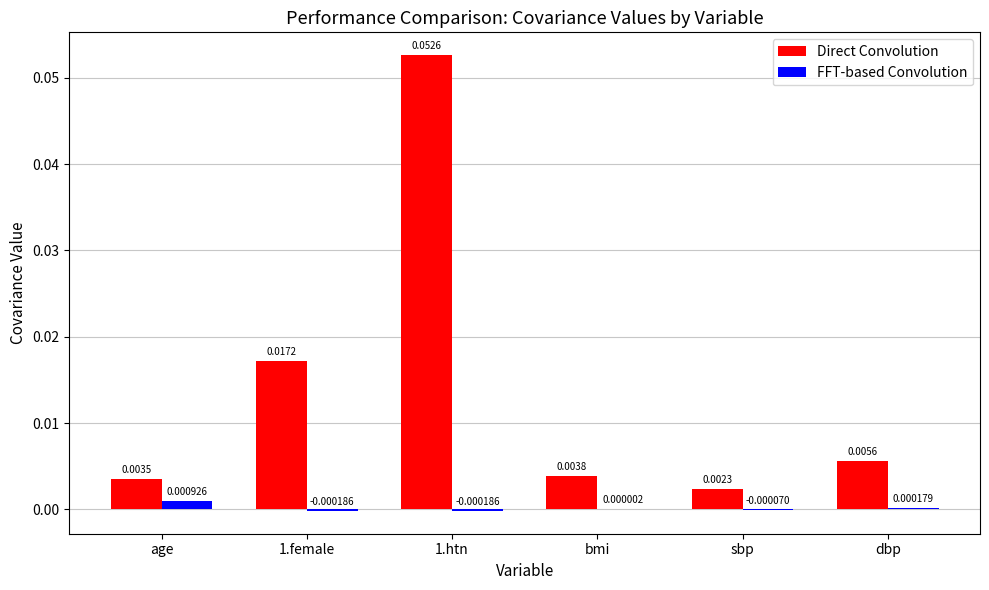

At which category is the sum across all series the highest?

1.htn